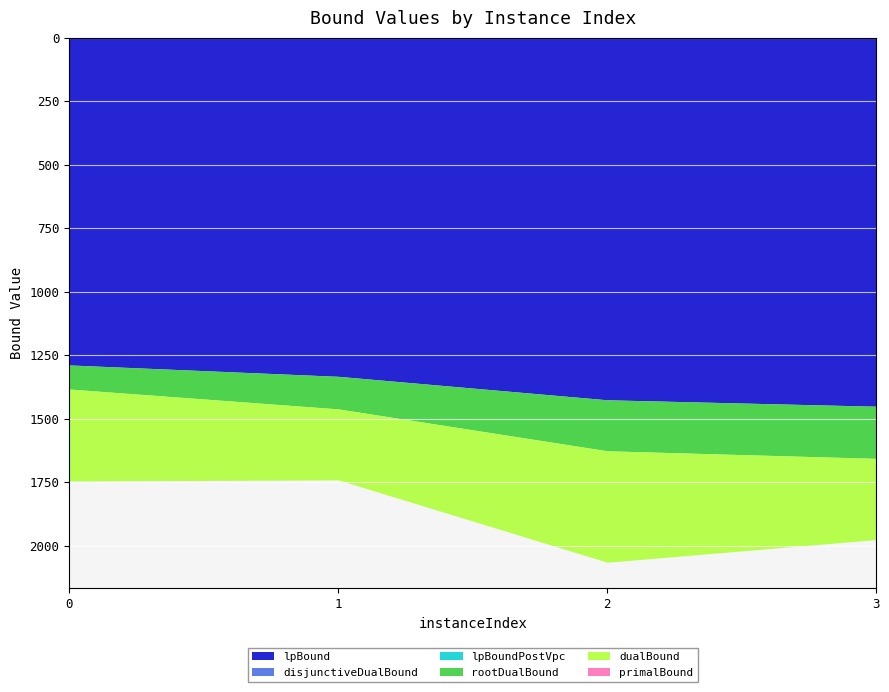

What is the maximum value shown in the chart?

2064.8